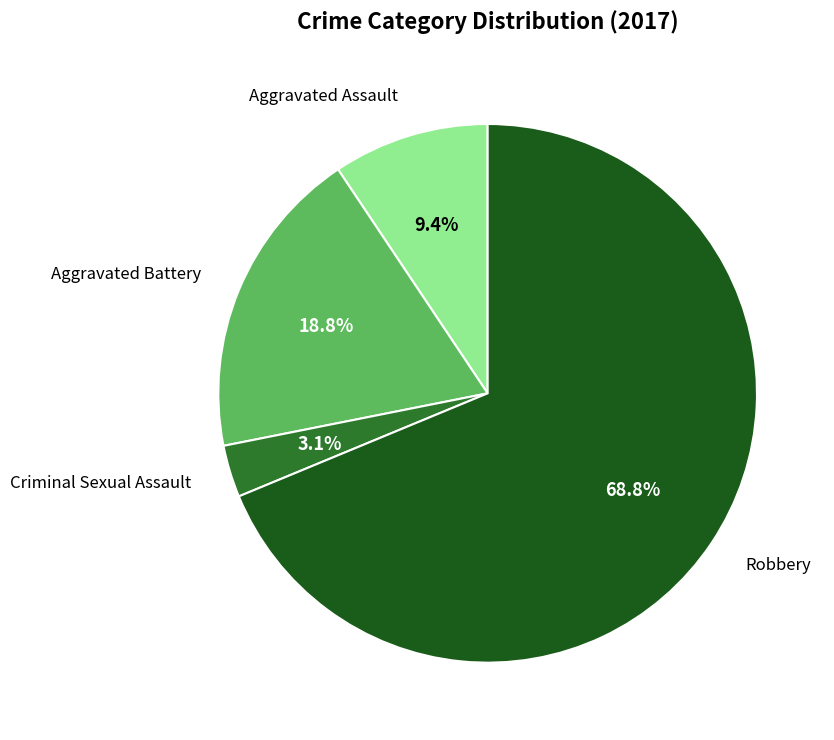

Count the number of slices in the pie.

4